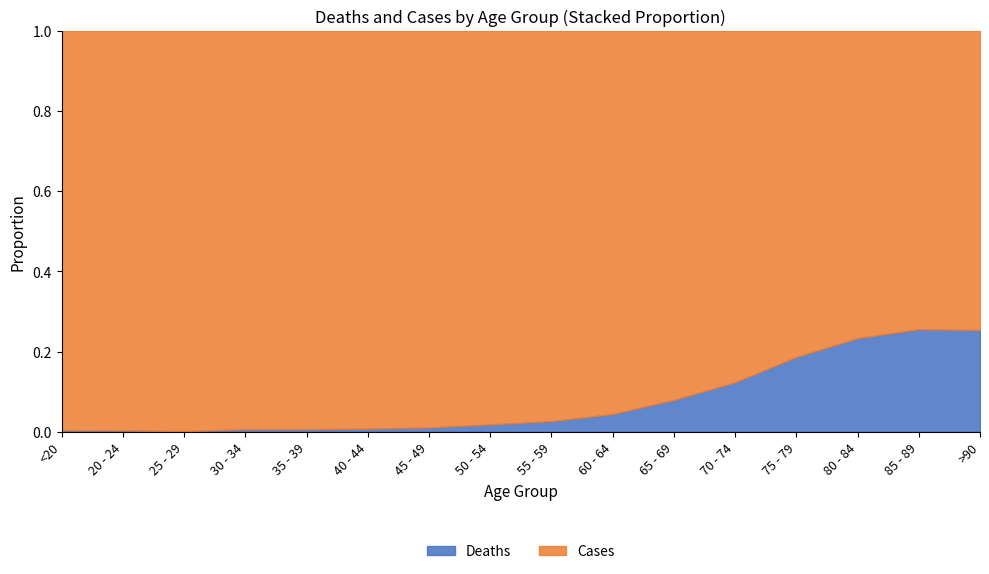

Which series has the largest range (max minus min)?

Cases